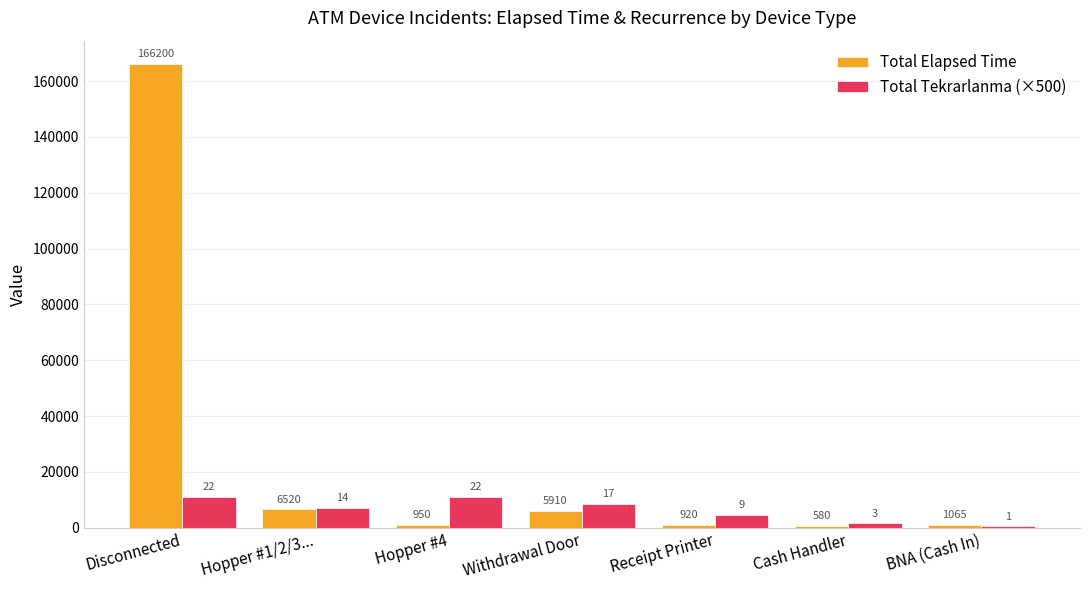

Are the bars grouped side by side (vs. stacked)?

Yes